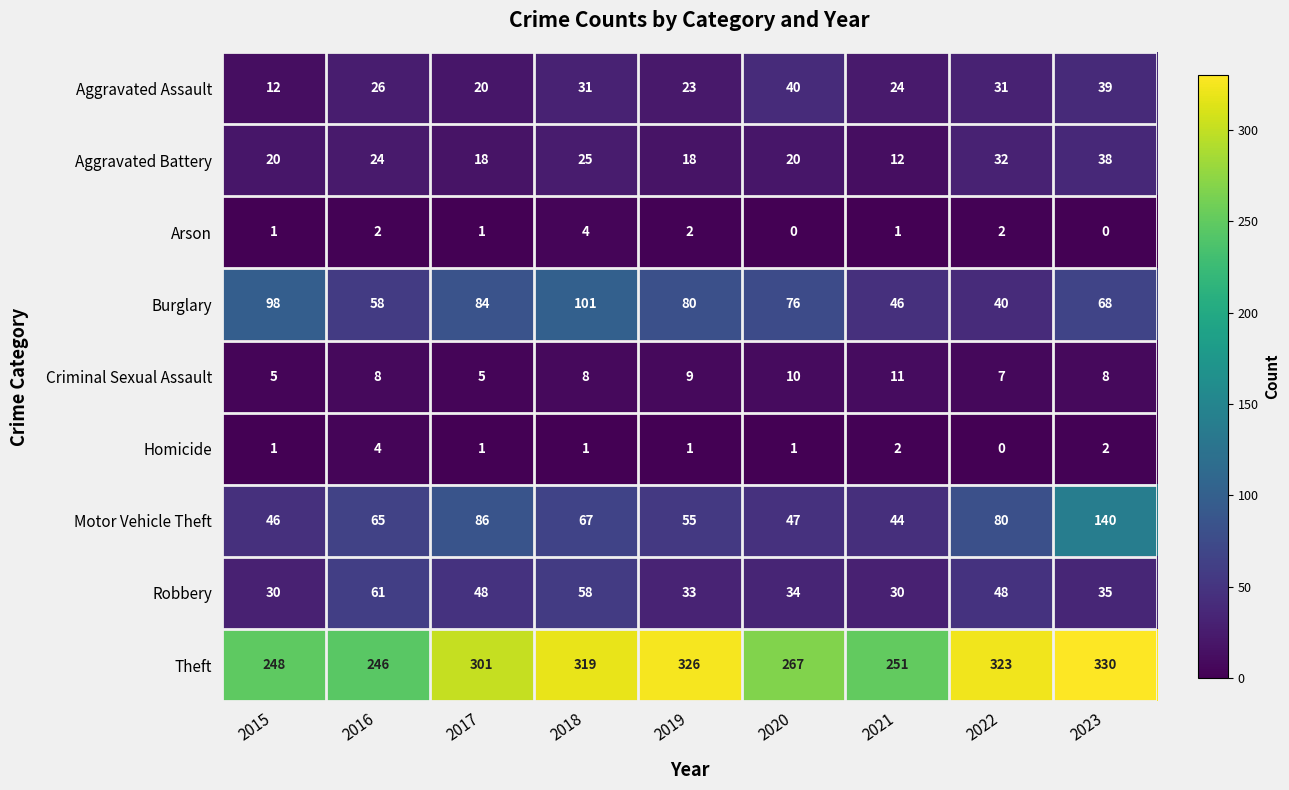

At which category is the sum across all series the highest?

2023